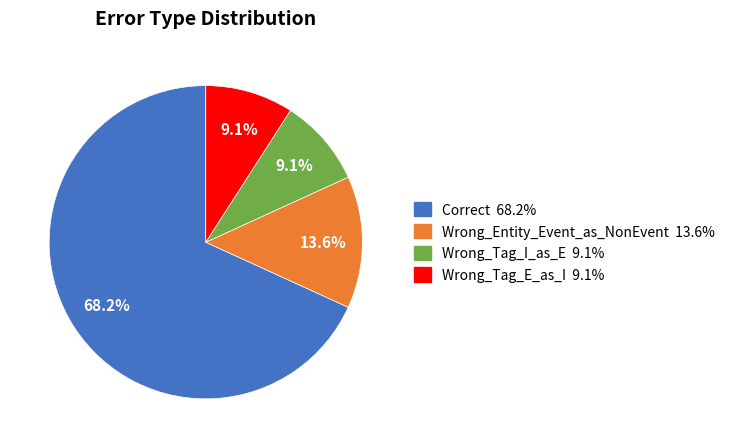

Which category has the biggest portion of the pie?

Correct